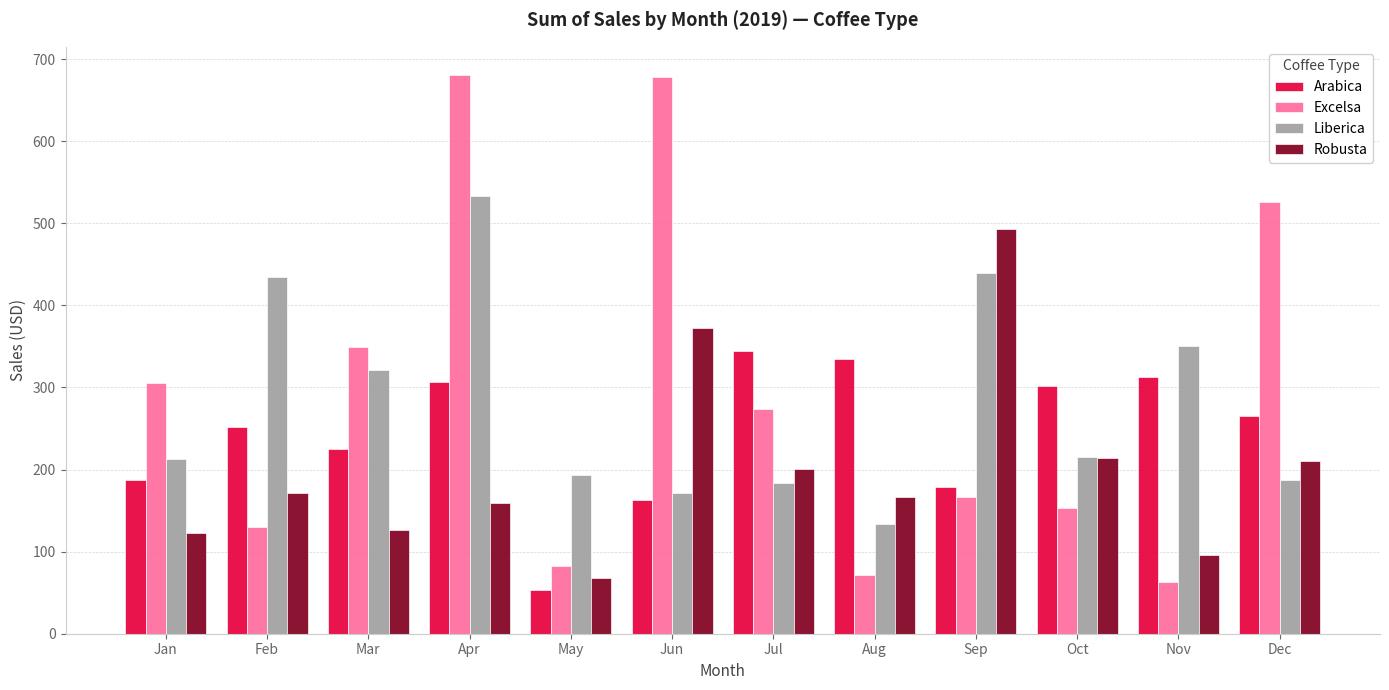

List the series in order of their peak value, lowest first.

Arabica, Robusta, Liberica, Excelsa